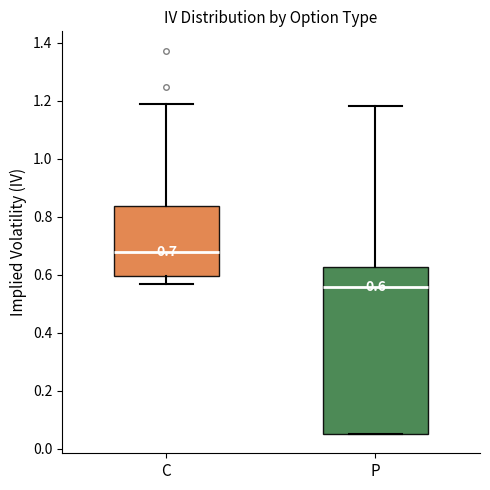

Which box is the tallest, from its lower edge to its upper edge?

P